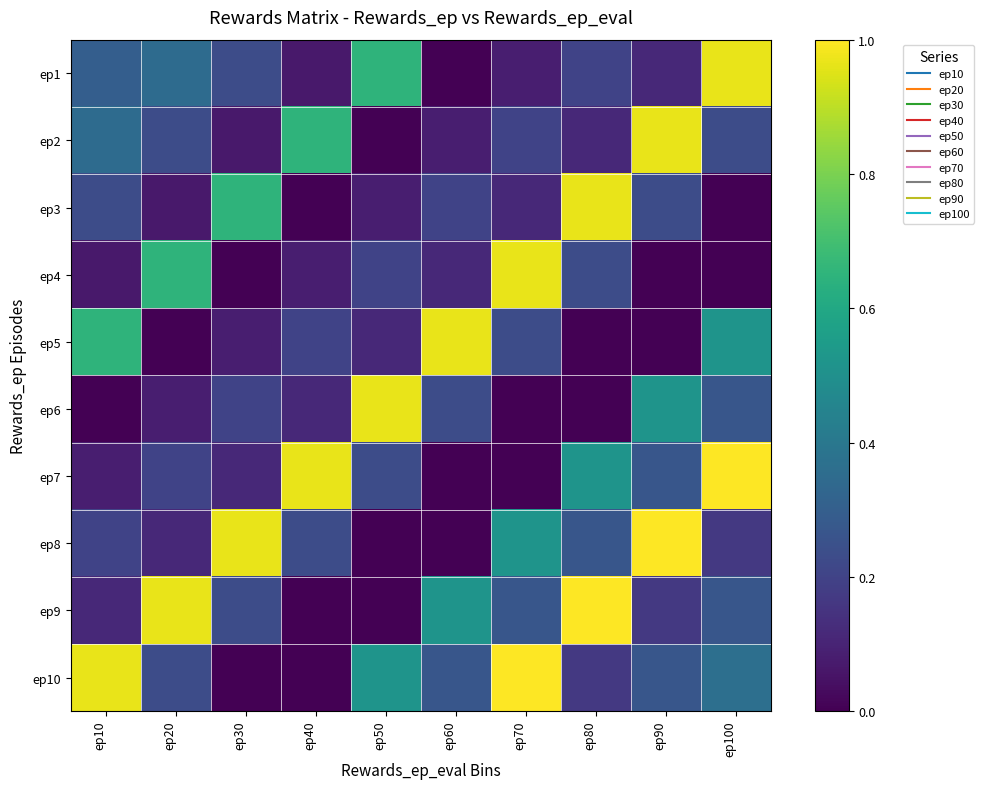

Which label corresponds to the smallest value in the chart?

ep60